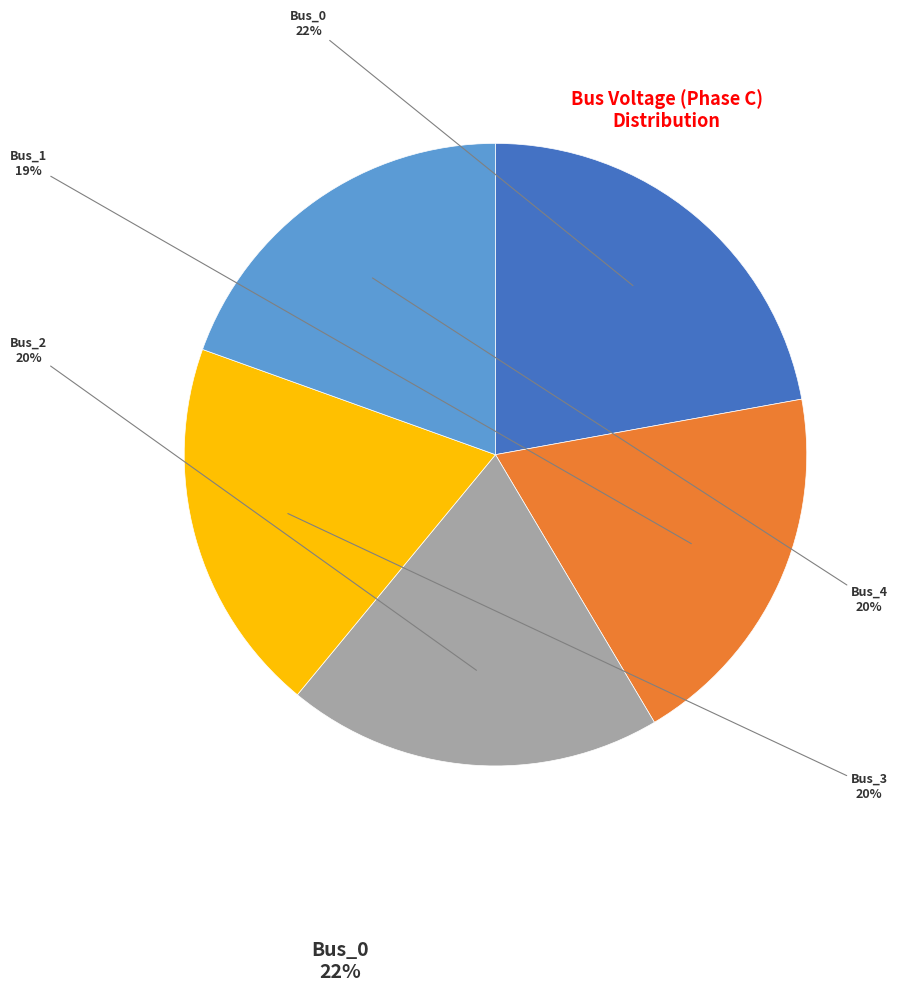

To the nearest percent, what is the average slice percentage?

20%